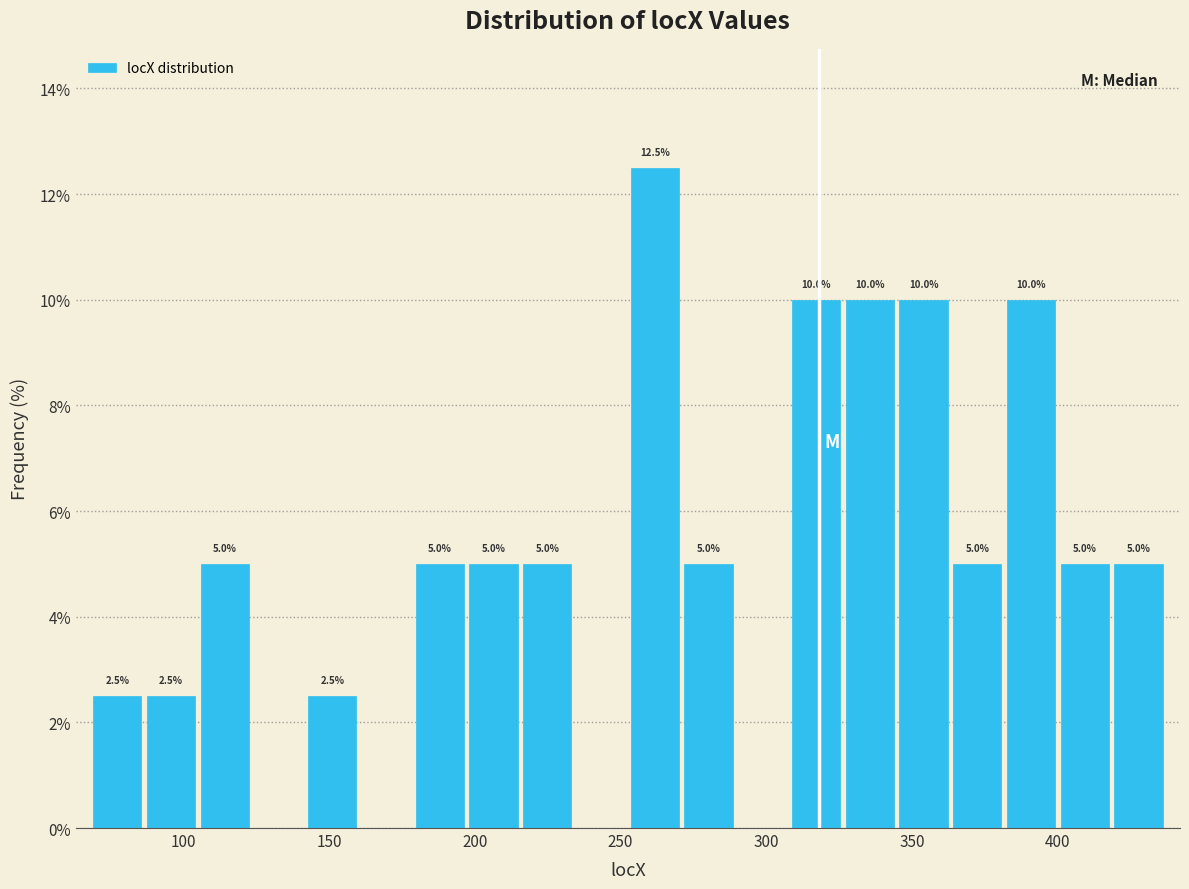

Around what value on the x-axis is the tallest bar? Give the approximate position of its centre, as read against the axis.

260